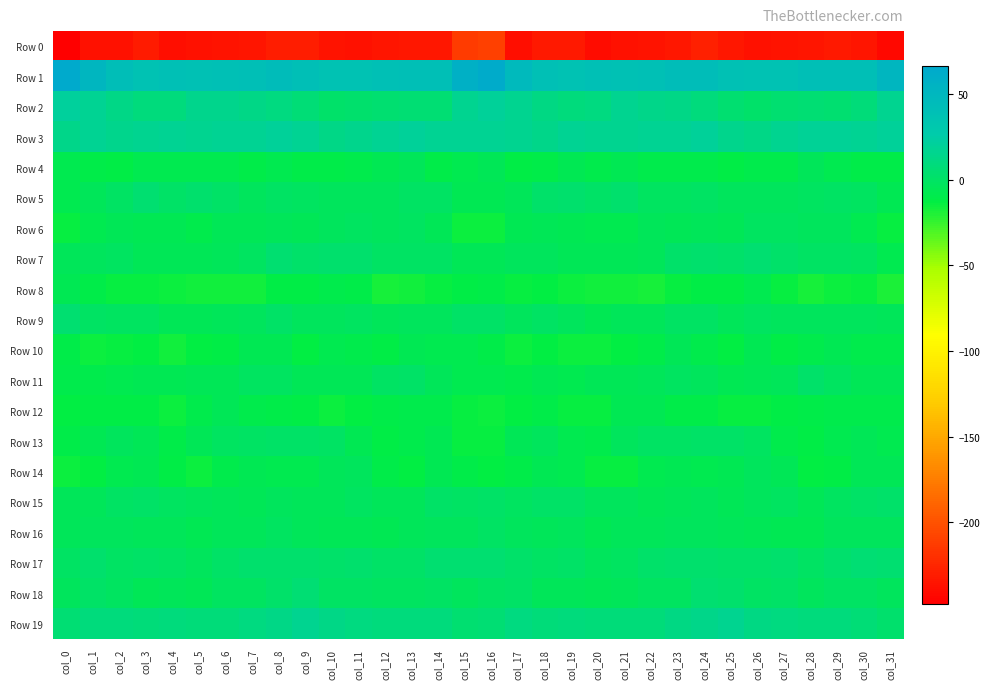

What is the difference between the highest and lowest values at col_23?

276.0